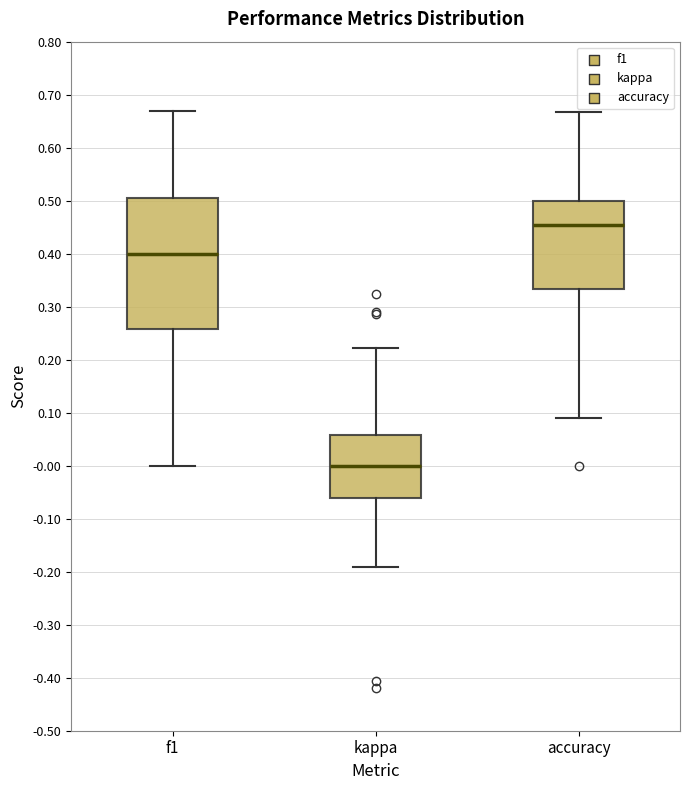

Which box is the tallest, from its lower edge to its upper edge?

f1